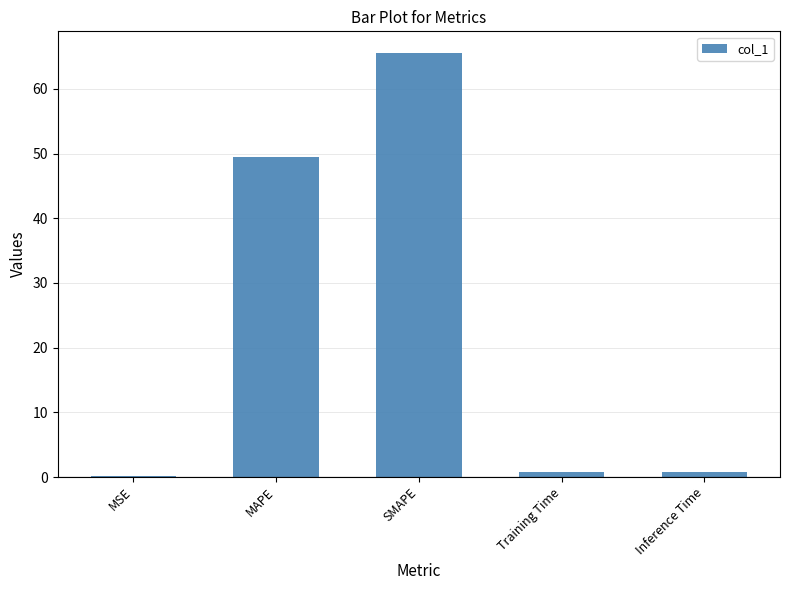

Which category has the highest value across all series?

SMAPE